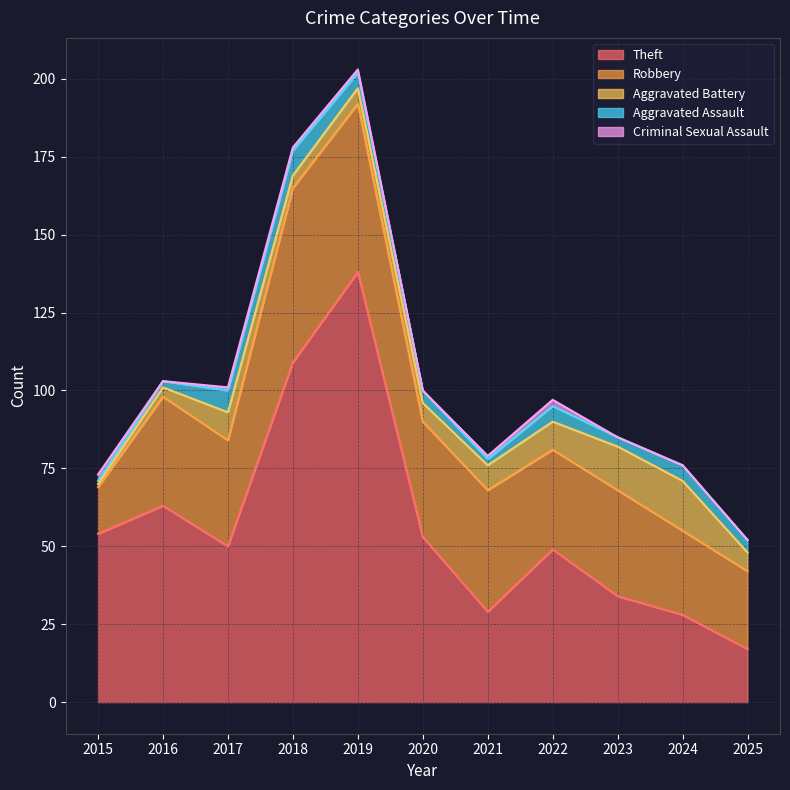

True or false: Robbery and Aggravated Battery cross at least once.

False